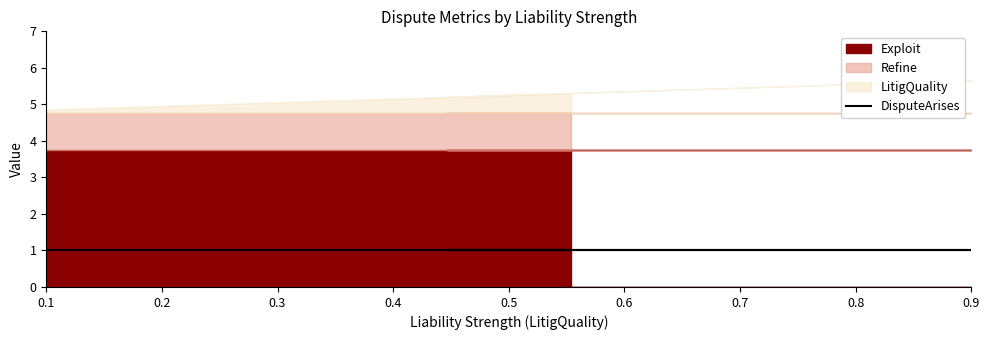

What is the value of the DisputeArises point at the 2nd from the left?

1.0